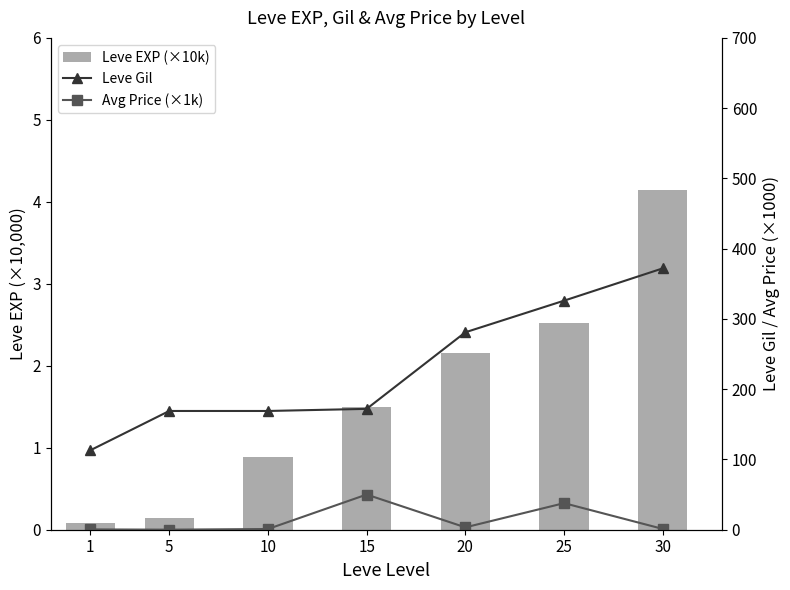

List the series in order of their peak value, highest first.

Leve Gil, Avg Price (×1k), Leve EXP (×10k)